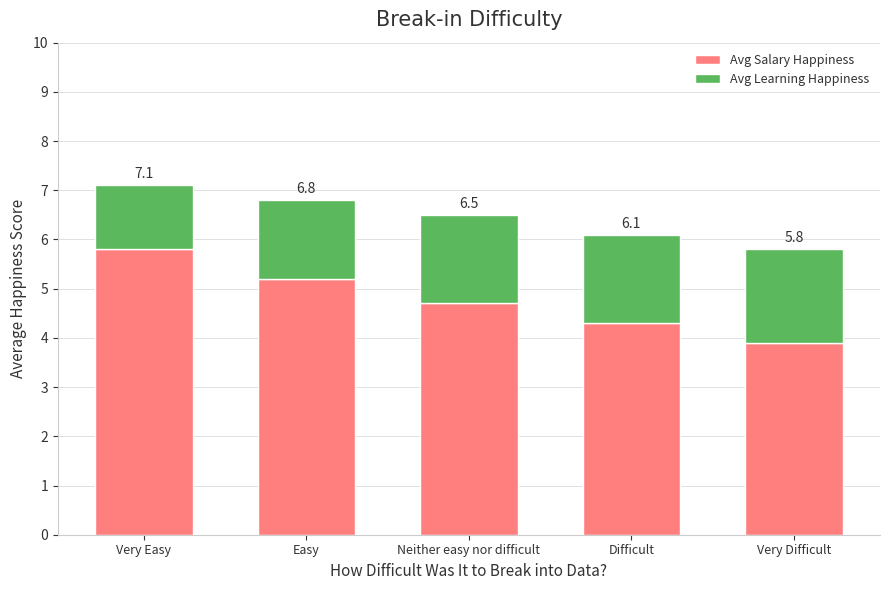

What are all the series names shown in the legend?

Avg Salary Happiness, Avg Learning Happiness